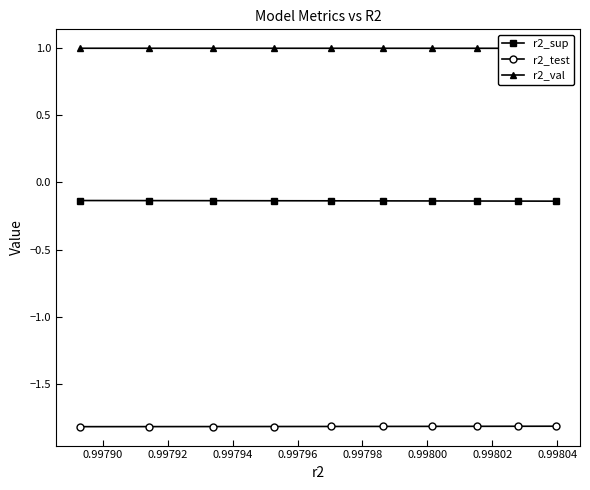

What is the smallest value displayed?

-1.8